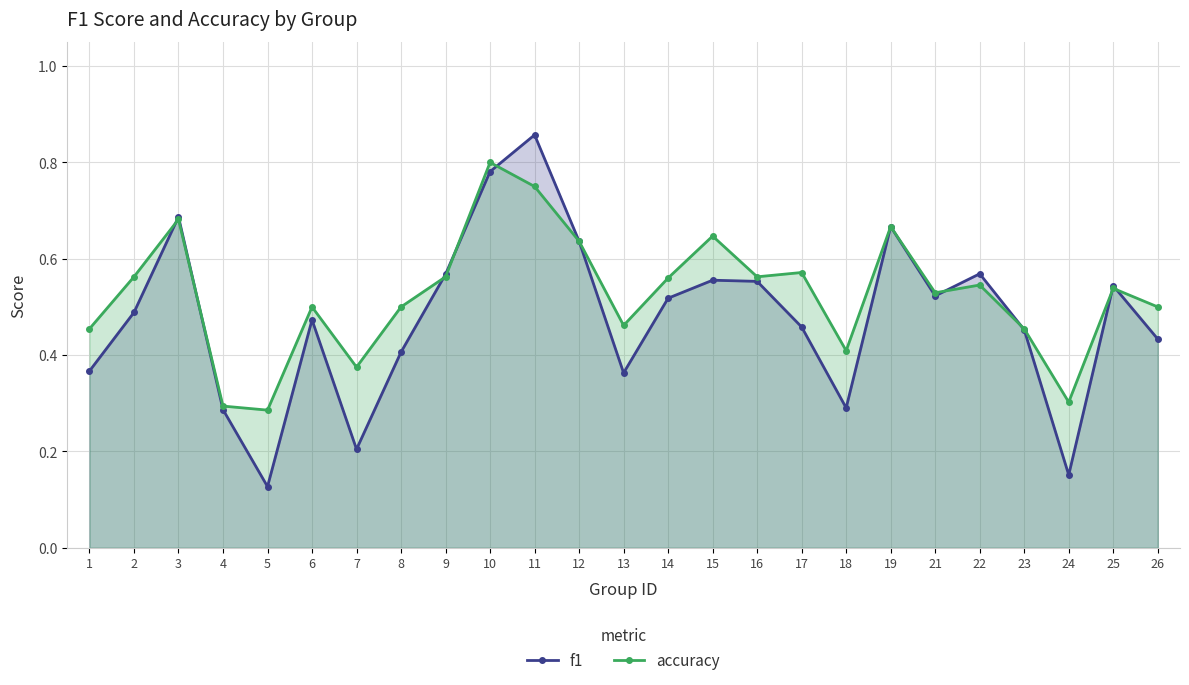

Count the accuracy values in the range 0 to 1.

25